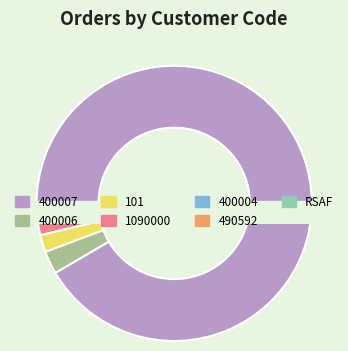

What is the total percentage of 400007 and 400006?

94.3%